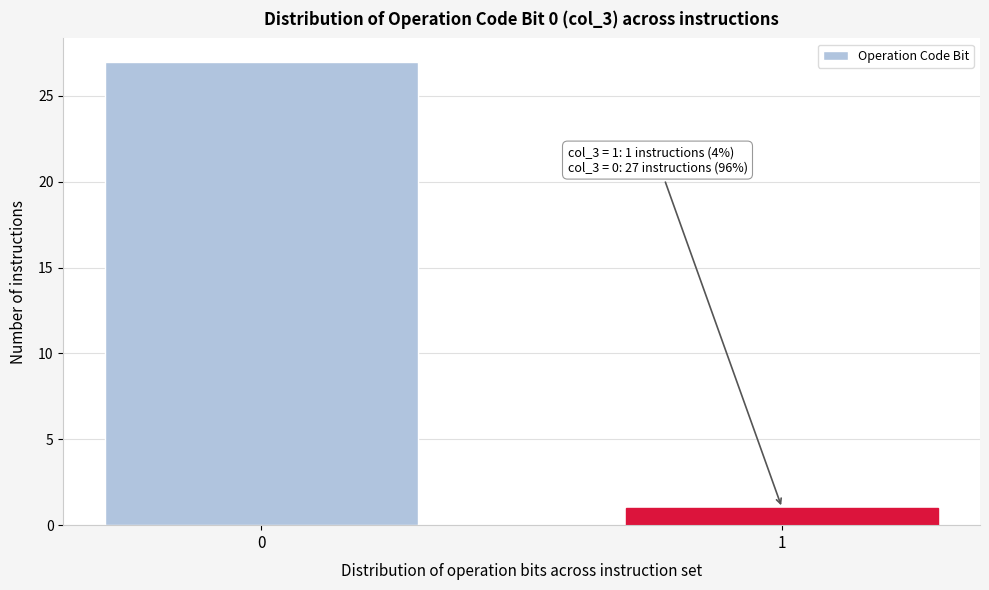

Reading left to right, extract all data points from this chart.

27	1